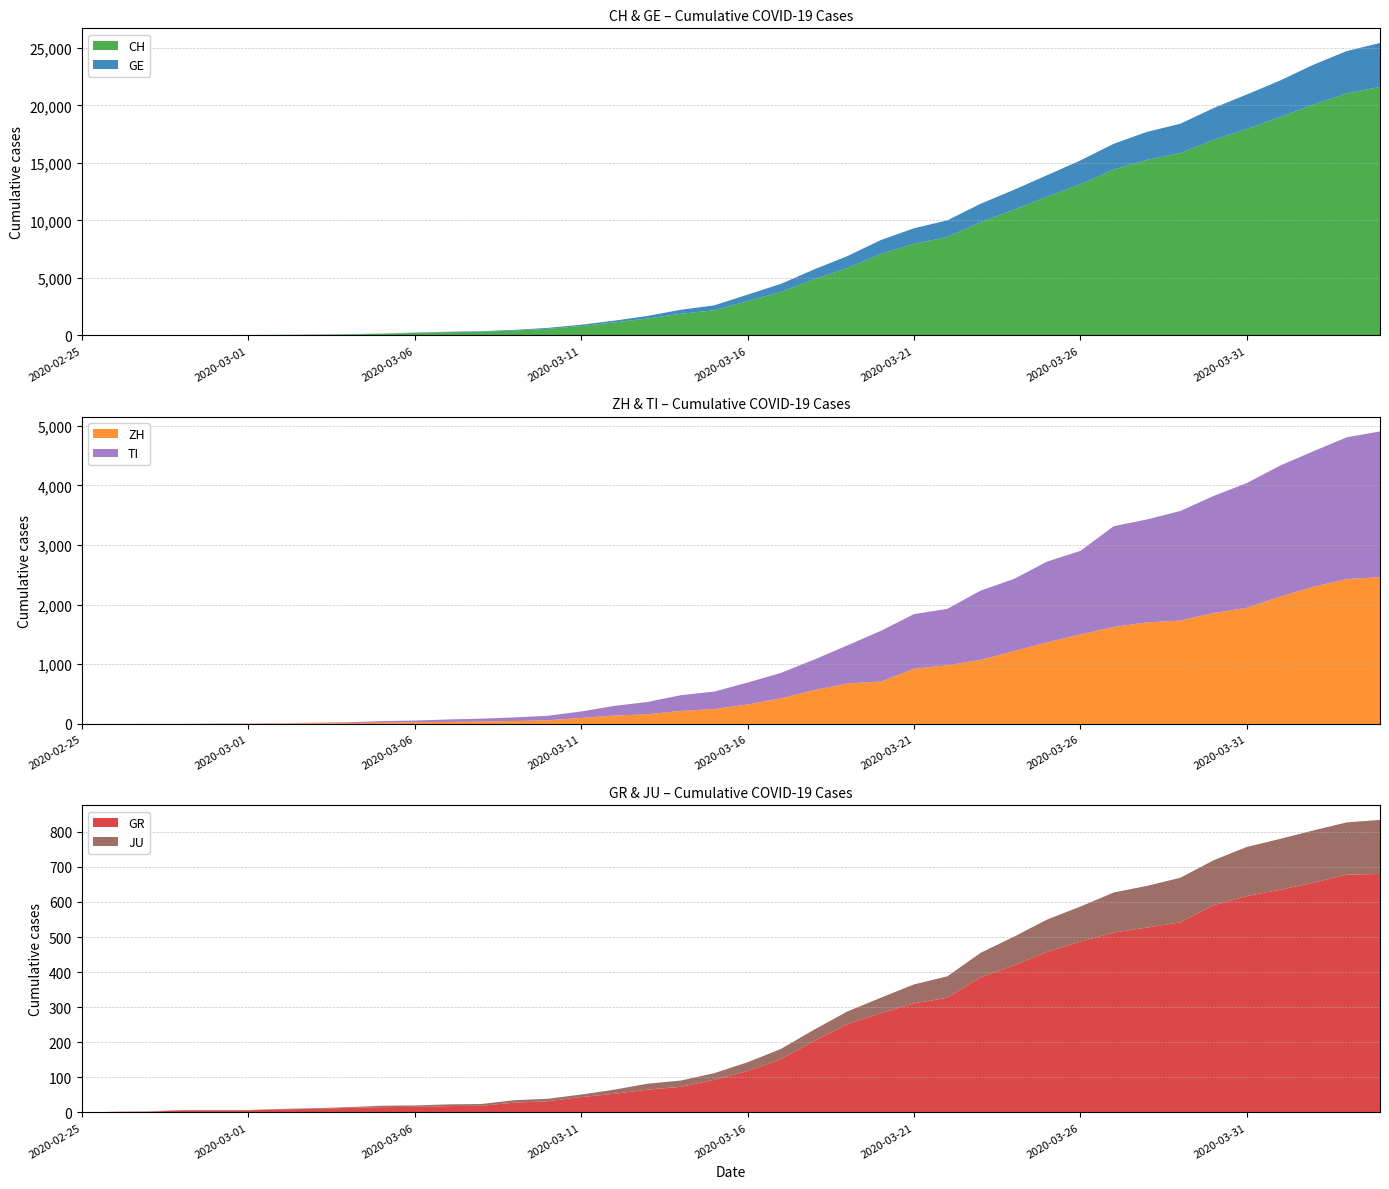

Reading left to right, what are all the values shown in this chart?

CH: 2020-02-25=0	2020-02-26=4	2020-02-27=8	2020-02-28=20	2020-02-29=30	2020-03-01=36	2020-03-02=50	2020-03-03=70	2020-03-04=98	2020-03-05=143	2020-03-06=219	2020-03-07=281	2020-03-08=328	2020-03-09=429	2020-03-10=580	2020-03-11=820	2020-03-12=1135	2020-03-13=1475	2020-03-14=1887	2020-03-15=2187	2020-03-16=2993	2020-03-17=3778	2020-03-18=4883	2020-03-19=5864	2020-03-20=7080	2020-03-21=7972	2020-03-22=8556	2020-03-23=9839	2020-03-24=10935	2020-03-25=12066	2020-03-26=13146	2020-03-27=14434	2020-03-28=15268	2020-03-29=15861	2020-03-30=17014	2020-03-31=17953	2020-04-01=18990	2020-04-02=20074	2020-04-03=21047	2020-04-04=21617
GE: 2020-02-25=0	2020-02-26=1	2020-02-27=1	2020-02-28=5	2020-02-29=9	2020-03-01=10	2020-03-02=11	2020-03-03=14	2020-03-04=16	2020-03-05=20	2020-03-06=30	2020-03-07=43	2020-03-08=45	2020-03-09=60	2020-03-10=80	2020-03-11=114	2020-03-12=155	2020-03-13=227	2020-03-14=351	2020-03-15=435	2020-03-16=556	2020-03-17=710	2020-03-18=863	2020-03-19=1041	2020-03-20=1213	2020-03-21=1351	2020-03-22=1454	2020-03-23=1612	2020-03-24=1730	2020-03-25=1871	2020-03-26=2074	2020-03-27=2232	2020-03-28=2437	2020-03-29=2548	2020-03-30=2762	2020-03-31=3004	2020-04-01=3181	2020-04-02=3470	2020-04-03=3679	2020-04-04=3817
ZH: 2020-02-25=0	2020-02-26=0	2020-02-27=2	2020-02-28=2	2020-02-29=6	2020-03-01=7	2020-03-02=10	2020-03-03=13	2020-03-04=15	2020-03-05=23	2020-03-06=29	2020-03-07=34	2020-03-08=40	2020-03-09=49	2020-03-10=62	2020-03-11=101	2020-03-12=140	2020-03-13=163	2020-03-14=218	2020-03-15=250	2020-03-16=326	2020-03-17=429	2020-03-18=568	2020-03-19=679	2020-03-20=711	2020-03-21=925	2020-03-22=984	2020-03-23=1073	2020-03-24=1221	2020-03-25=1368	2020-03-26=1500	2020-03-27=1627	2020-03-28=1701	2020-03-29=1733	2020-03-30=1859	2020-03-31=1947	2020-04-01=2136	2020-04-02=2300	2020-04-03=2428	2020-04-04=2461
TI: 2020-02-25=0	2020-02-26=1	2020-02-27=1	2020-02-28=1	2020-02-29=2	2020-03-01=2	2020-03-02=4	2020-03-03=8	2020-03-04=13	2020-03-05=25	2020-03-06=28	2020-03-07=41	2020-03-08=49	2020-03-09=61	2020-03-10=75	2020-03-11=108	2020-03-12=163	2020-03-13=206	2020-03-14=265	2020-03-15=293	2020-03-16=368	2020-03-17=426	2020-03-18=511	2020-03-19=638	2020-03-20=849	2020-03-21=916	2020-03-22=945	2020-03-23=1162	2020-03-24=1209	2020-03-25=1354	2020-03-26=1401	2020-03-27=1688	2020-03-28=1727	2020-03-29=1837	2020-03-30=1962	2020-03-31=2091	2020-04-01=2195	2020-04-02=2271	2020-04-03=2377	2020-04-04=2442
GR: 2020-02-25=0	2020-02-26=2	2020-02-27=2	2020-02-28=6	2020-02-29=6	2020-03-01=6	2020-03-02=9	2020-03-03=10	2020-03-04=13	2020-03-05=15	2020-03-06=16	2020-03-07=18	2020-03-08=19	2020-03-09=28	2020-03-10=32	2020-03-11=44	2020-03-12=53	2020-03-13=65	2020-03-14=73	2020-03-15=93	2020-03-16=118	2020-03-17=152	2020-03-18=204	2020-03-19=252	2020-03-20=283	2020-03-21=311	2020-03-22=327	2020-03-23=386	2020-03-24=419	2020-03-25=458	2020-03-26=487	2020-03-27=513	2020-03-28=527	2020-03-29=542	2020-03-30=591	2020-03-31=617	2020-04-01=635	2020-04-02=655	2020-04-03=678	2020-04-04=680
JU: 2020-02-25=0	2020-02-26=0	2020-02-27=1	2020-02-28=1	2020-02-29=1	2020-03-01=1	2020-03-02=1	2020-03-03=2	2020-03-04=2	2020-03-05=4	2020-03-06=4	2020-03-07=5	2020-03-08=5	2020-03-09=7	2020-03-10=7	2020-03-11=7	2020-03-12=12	2020-03-13=17	2020-03-14=18	2020-03-15=19	2020-03-16=25	2020-03-17=29	2020-03-18=32	2020-03-19=36	2020-03-20=44	2020-03-21=54	2020-03-22=61	2020-03-23=69	2020-03-24=82	2020-03-25=92	2020-03-26=100	2020-03-27=114	2020-03-28=119	2020-03-29=127	2020-03-30=128	2020-03-31=140	2020-04-01=145	2020-04-02=149	2020-04-03=149	2020-04-04=154